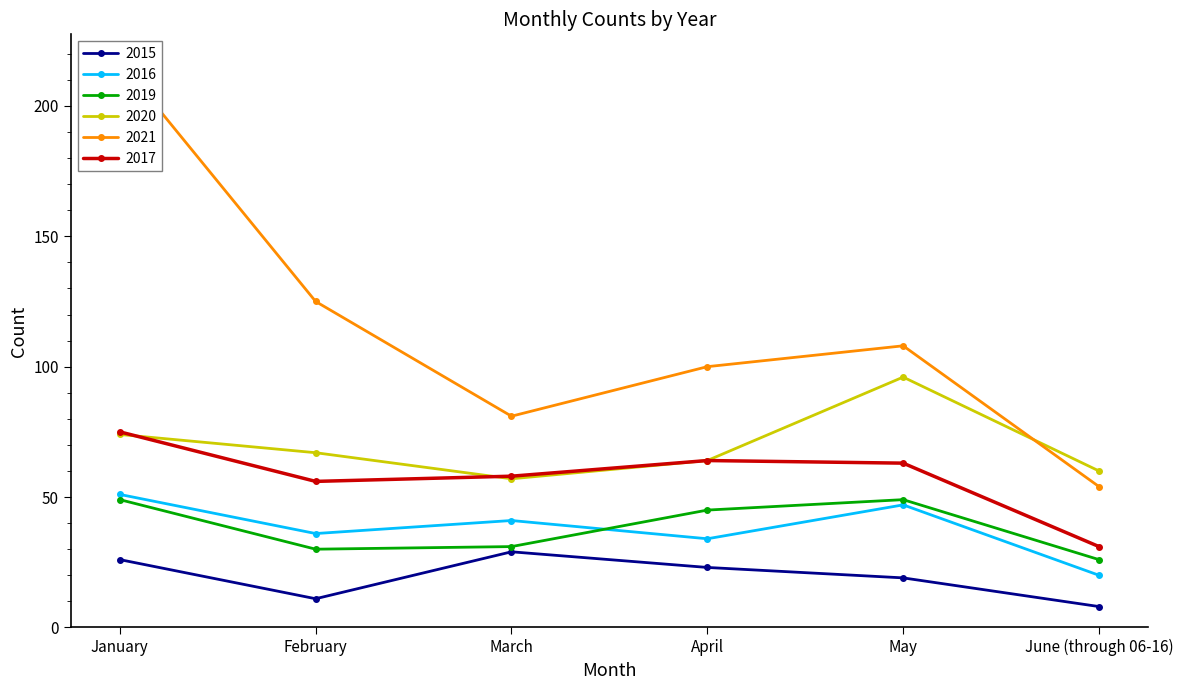

True or false: 2021 and 2019 intersect in this chart.

False